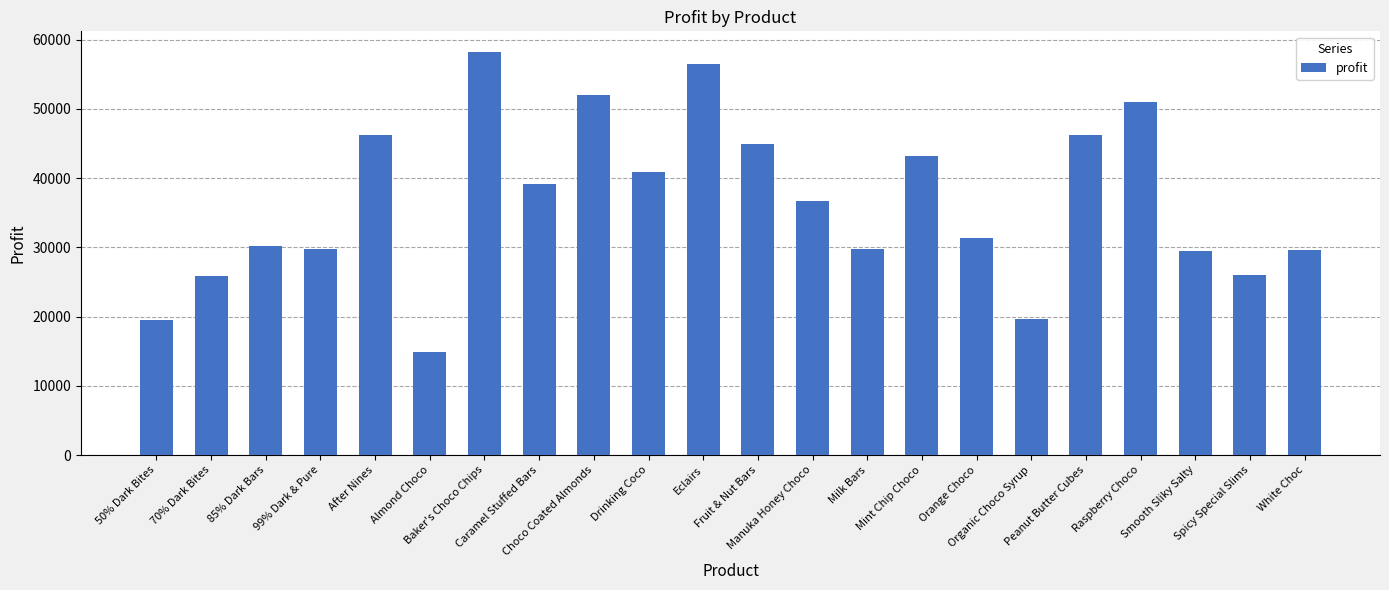

Which has a higher value, Mint Chip Choco or Caramel Stuffed Bars?

Mint Chip Choco